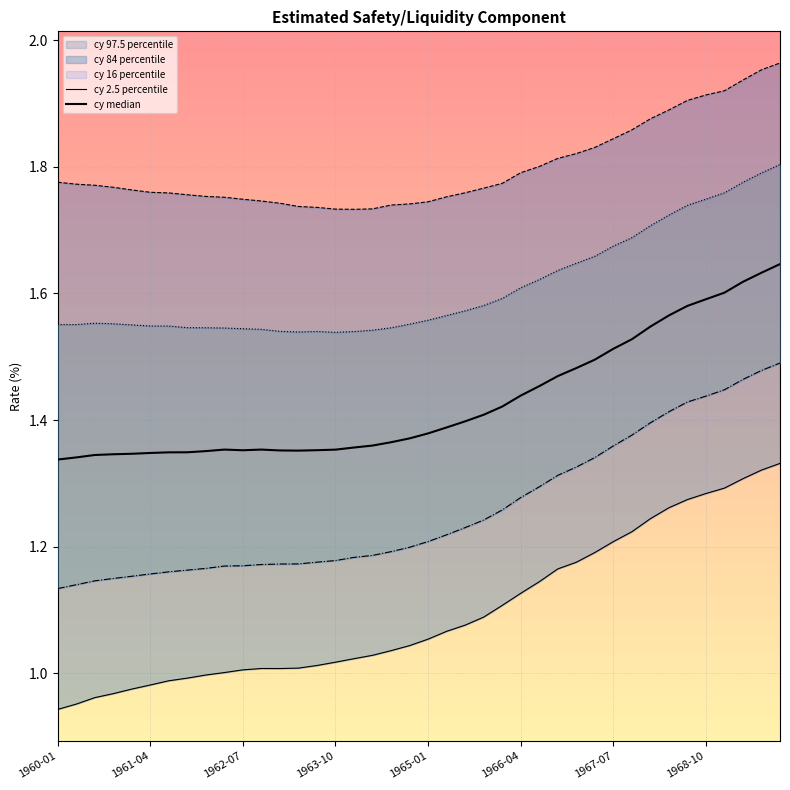

Where is cy 2.5 percentile nearest to the value 1?

9